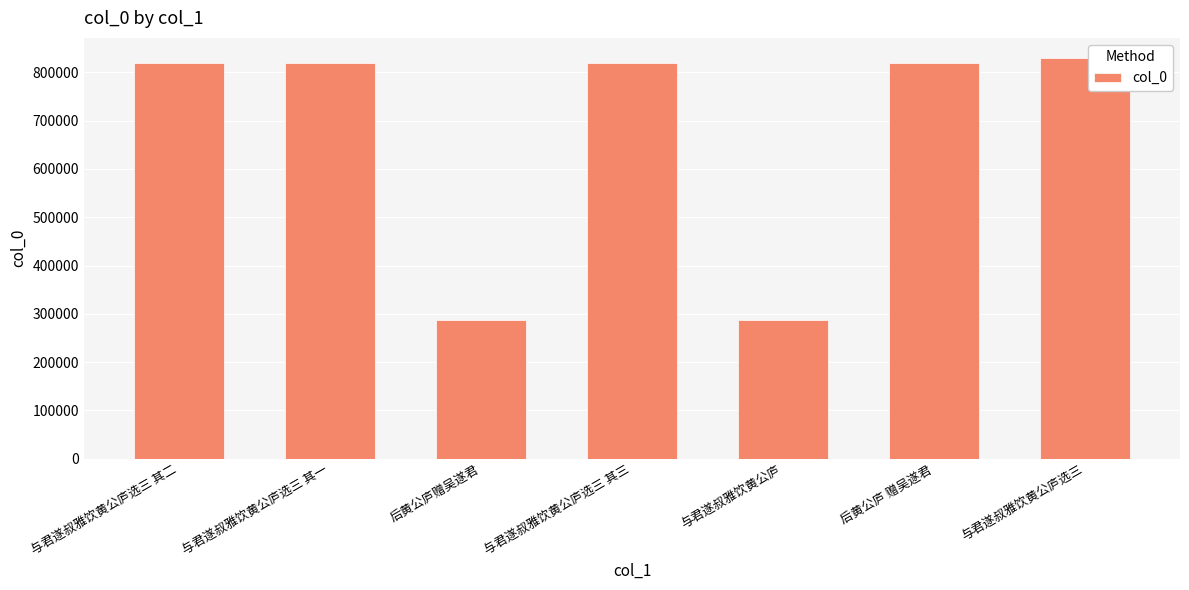

How many values are below 819016?

3